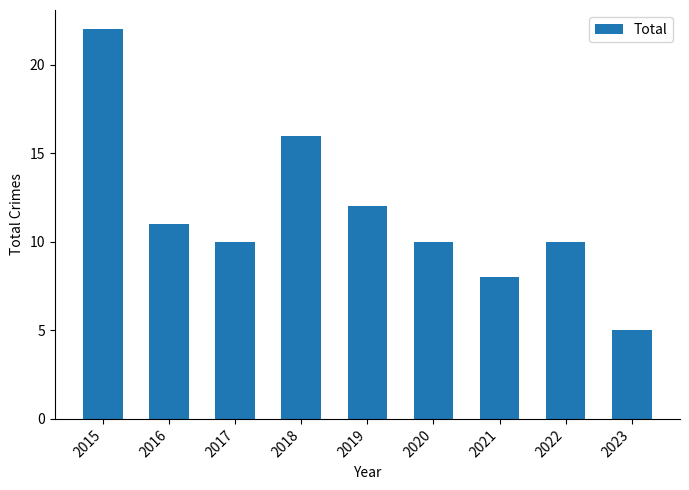

What is the average value?

12